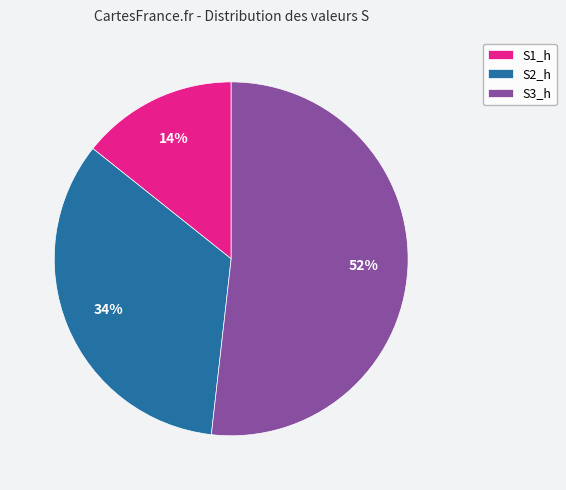

Does any single category account for the majority?

Yes